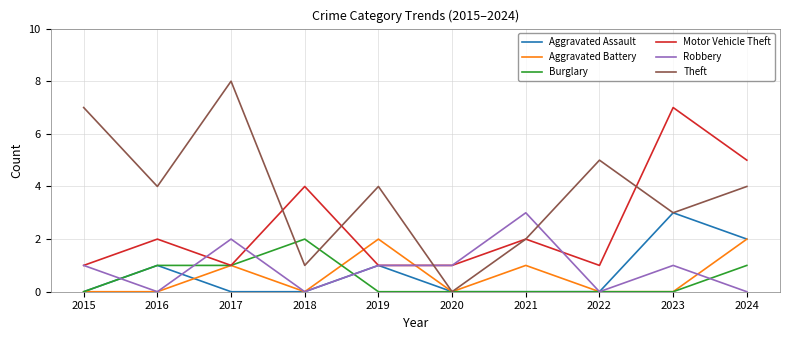

What is the difference between the second highest and minimum values in the Aggravated Battery series?

2